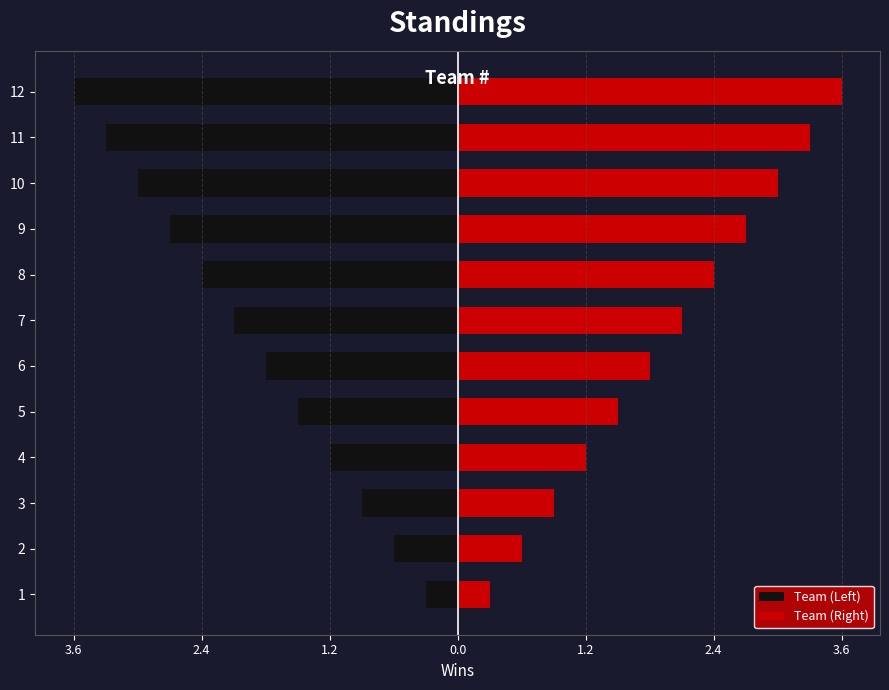

What are all the series names shown in the legend?

Team (Left), Team (Right)